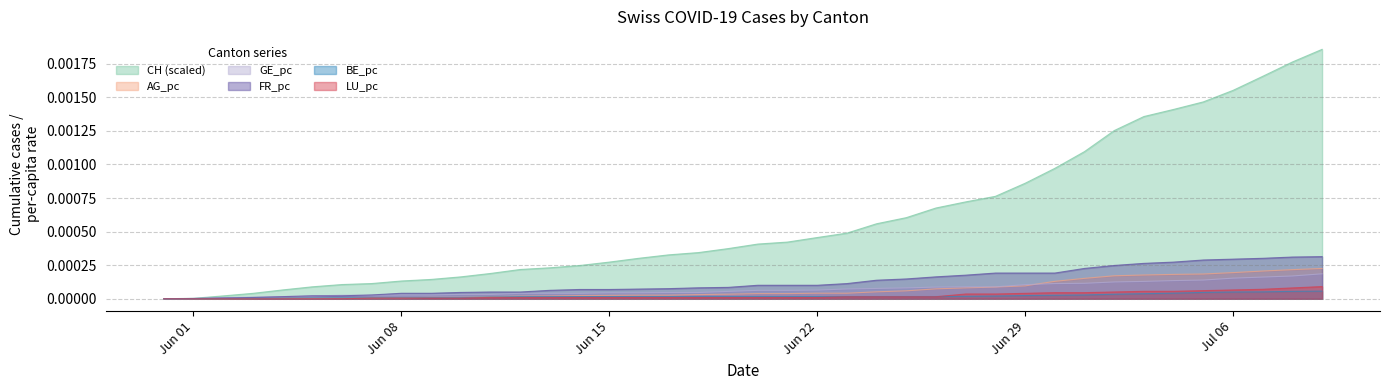

True or false: CH and LU_pc intersect in this chart.

False